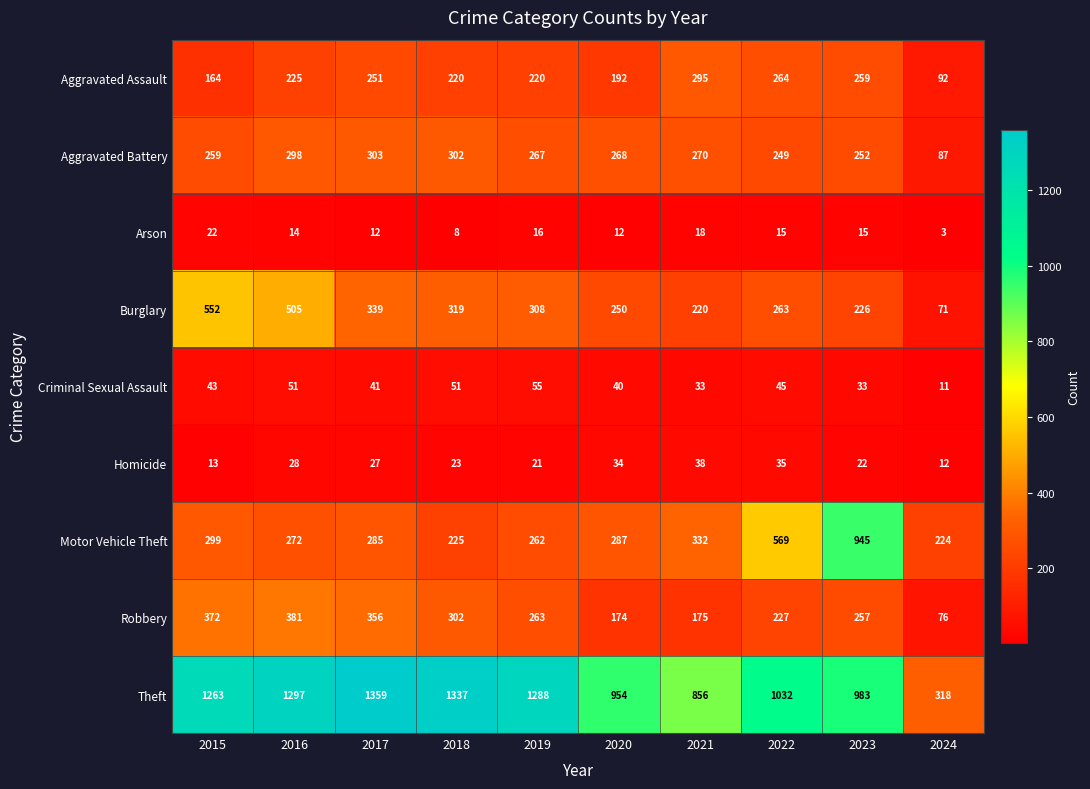

Count the number of data series in this chart.

9